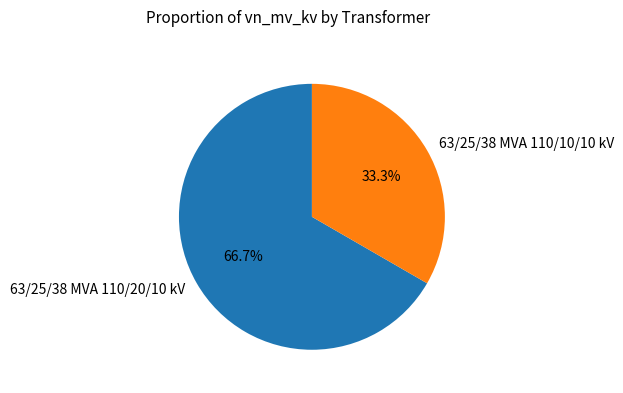

Which category has the biggest portion of the pie?

63/25/38 MVA 110/20/10 kV